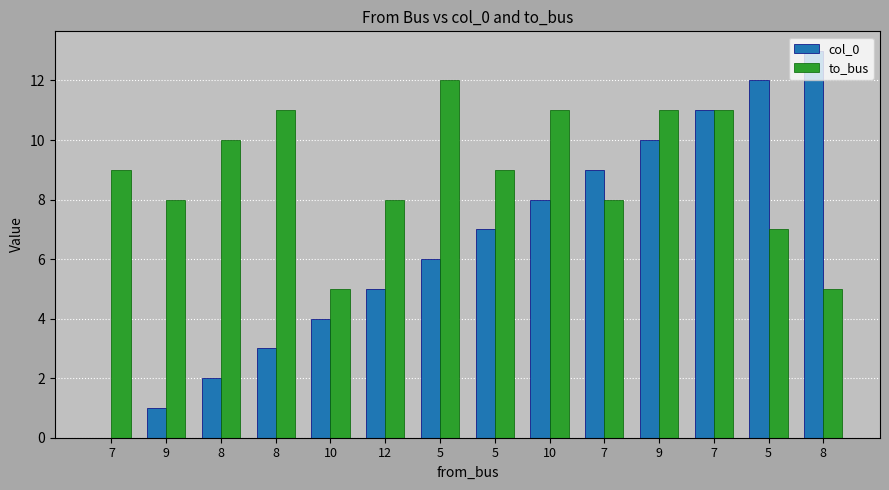

What is the average value of the to_bus series?

9